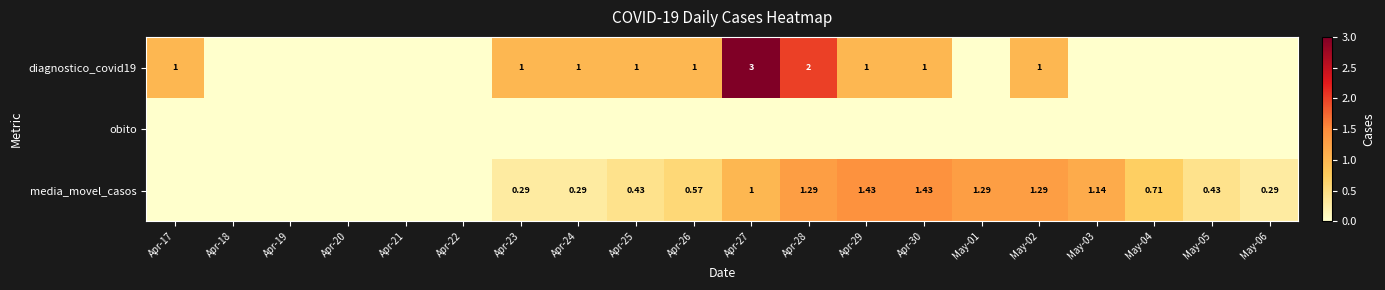

Is the value of diagnostico_covid19 at Apr-28 greater than the value of media_movel_casos at May-05?

Yes